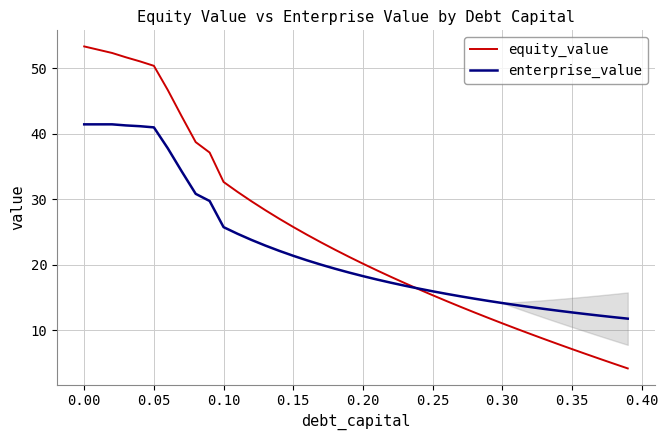

What is the smallest value displayed?

4.2